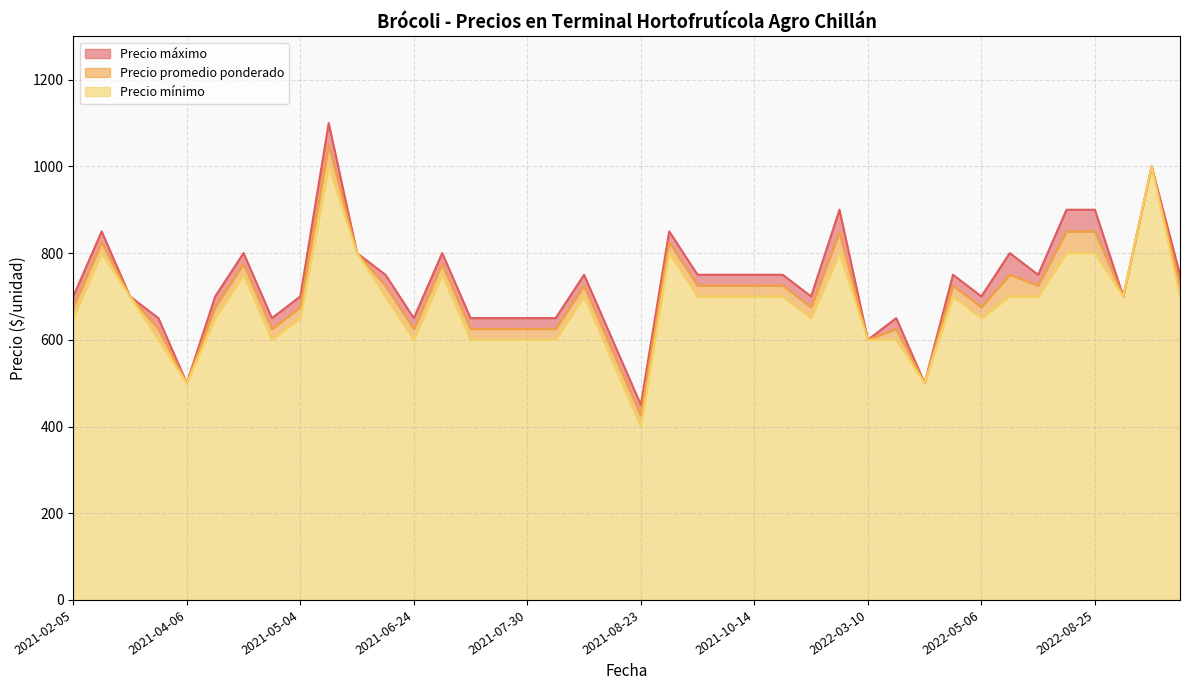

List the series in order of their overall mean, highest first.

Precio máximo, Precio promedio ponderado, Precio mínimo